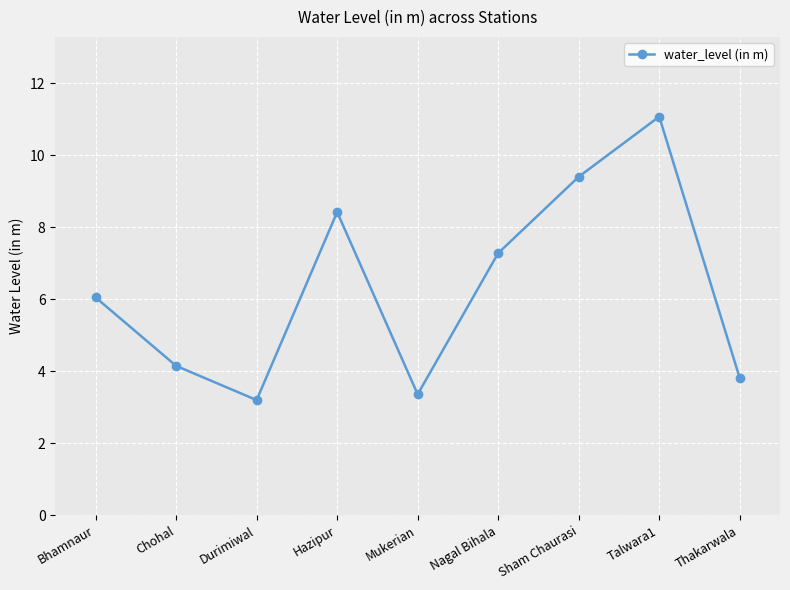

Count the number of categories in the chart.

9